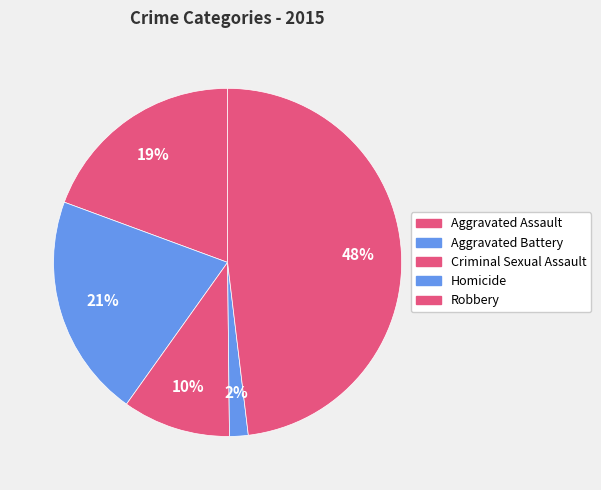

How many slices are in this pie chart?

5